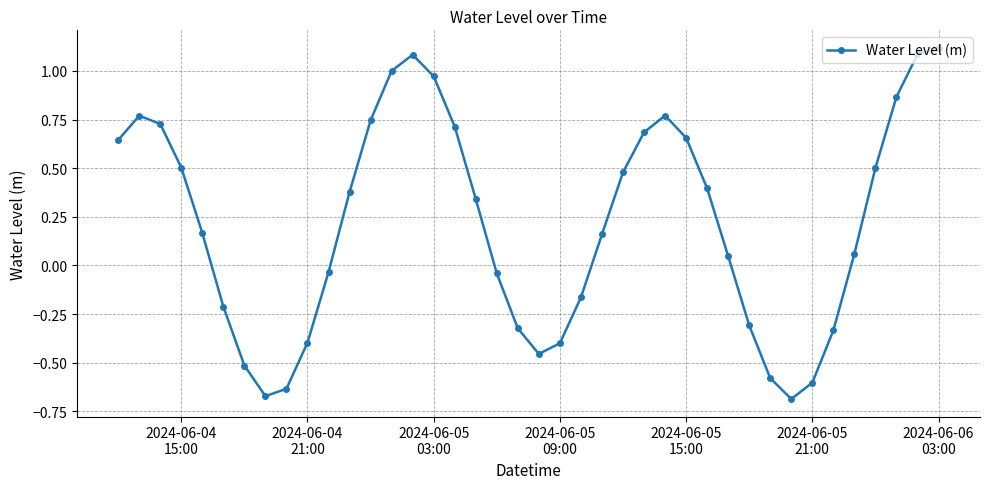

What is the greatest value displayed?

1.1